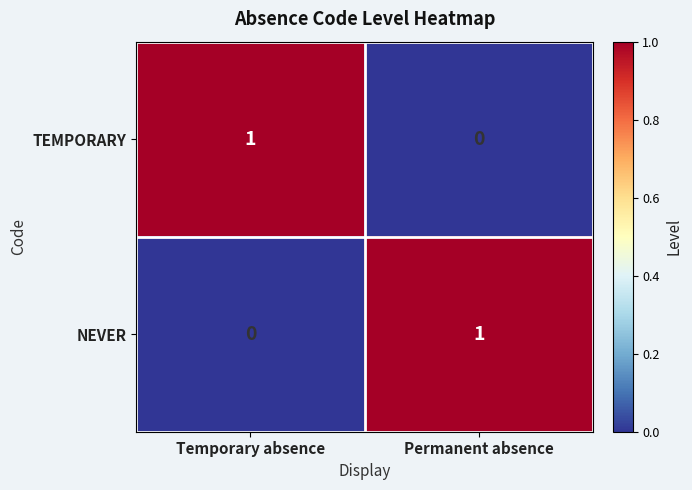

Rank the series at Permanent absence from highest to lowest value.

NEVER, TEMPORARY